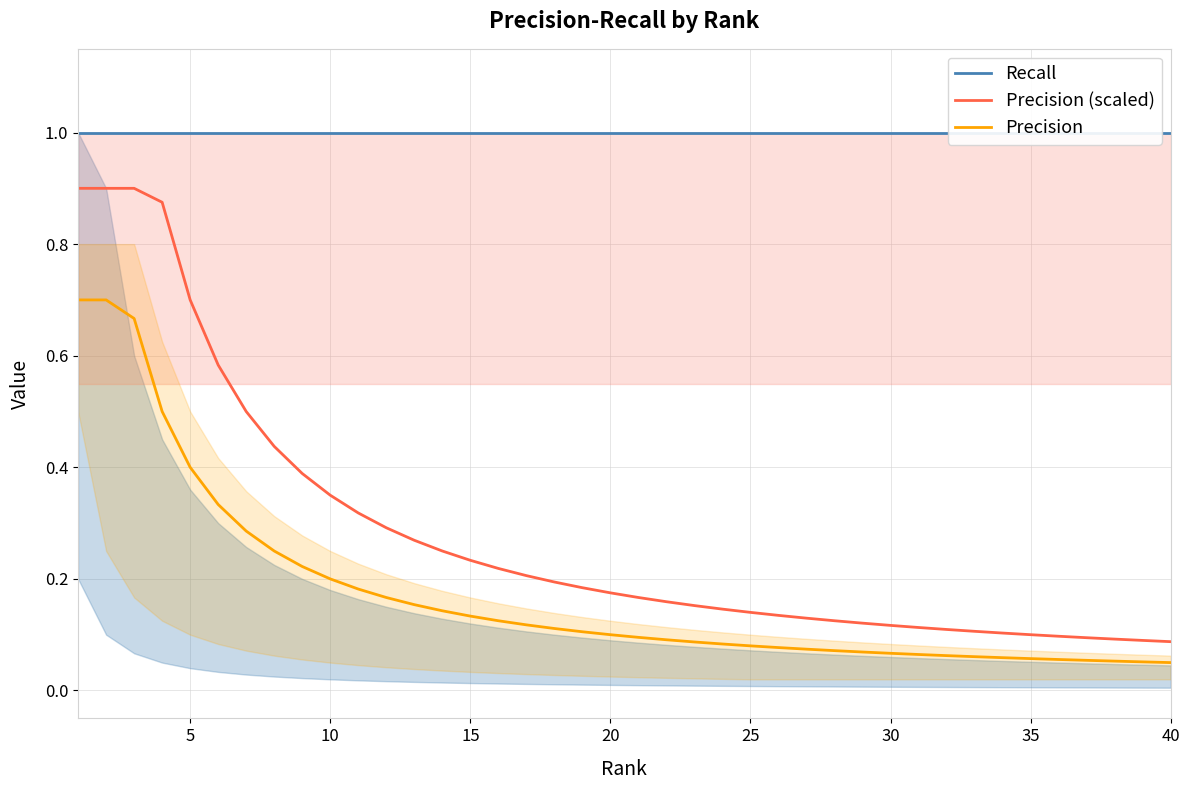

True or false: Precision and Precision (scaled) cross at least once.

False